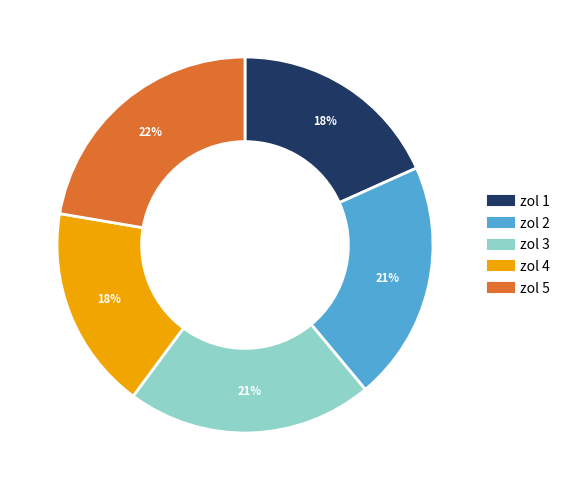

Which slice is the largest?

zol 5